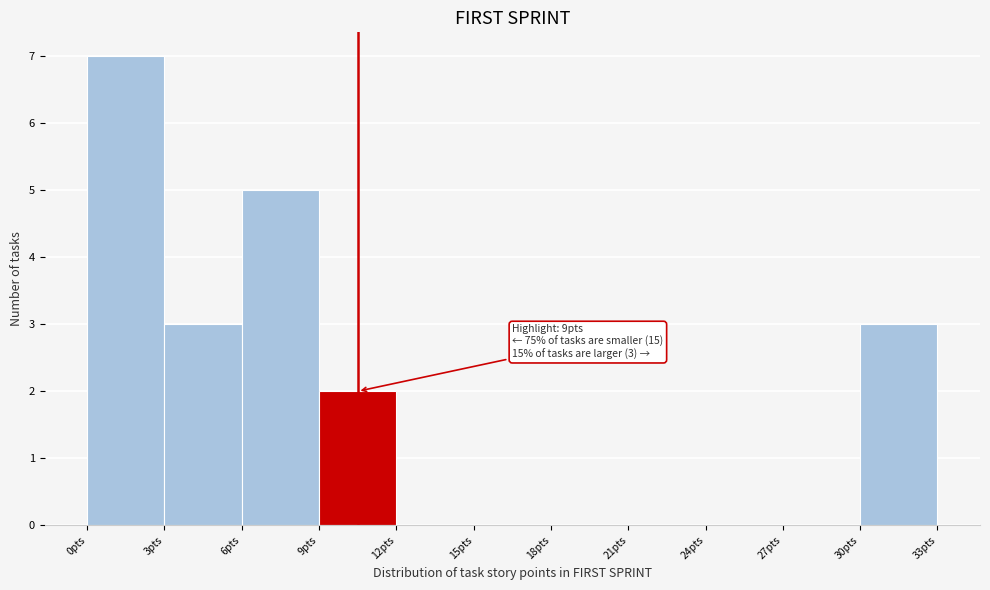

Which range on the x-axis has the tallest bar?

0 to 3